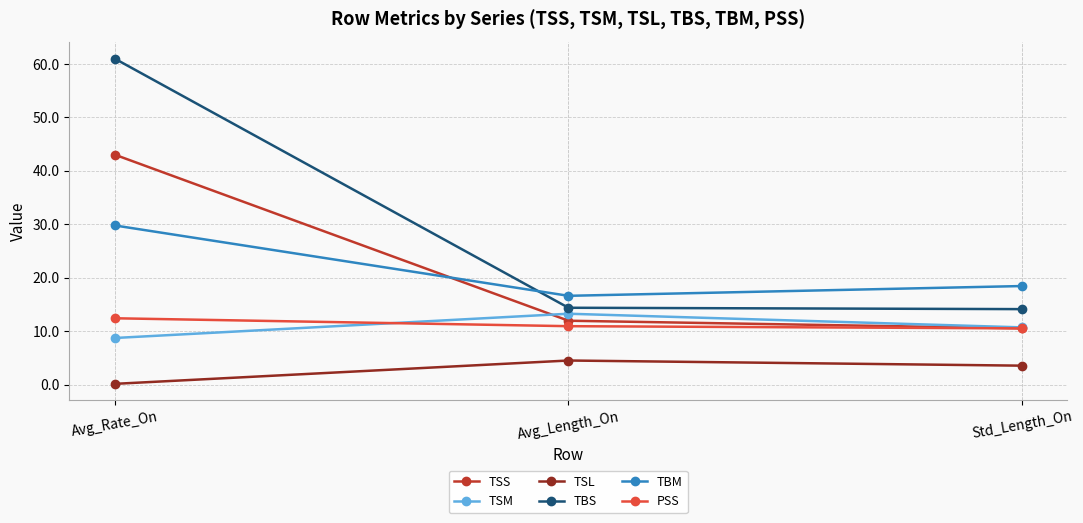

The value of TBS at Std_Length_On is 14.1. True or false?

True